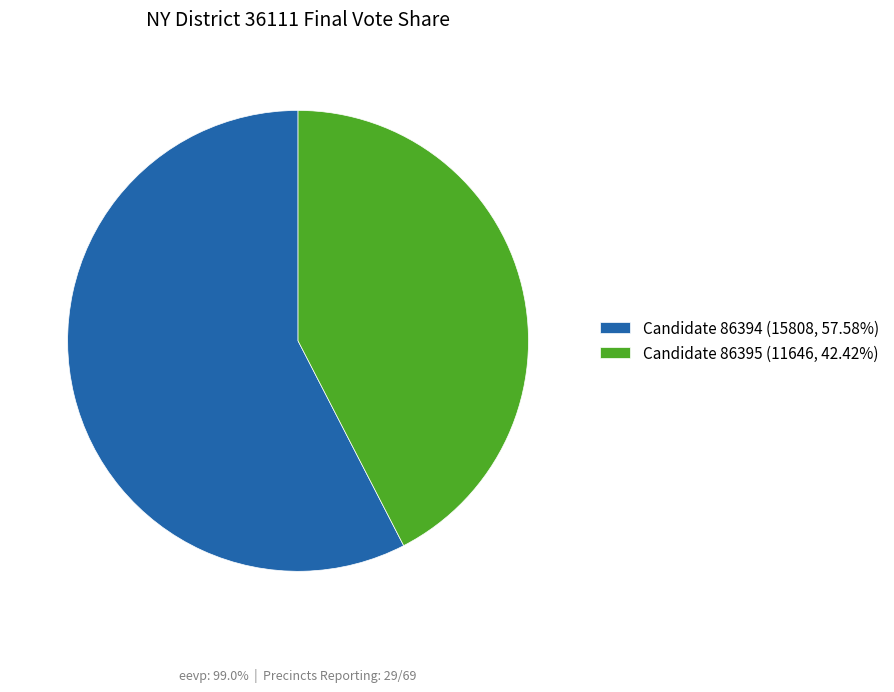

How many slices are in this pie chart?

2